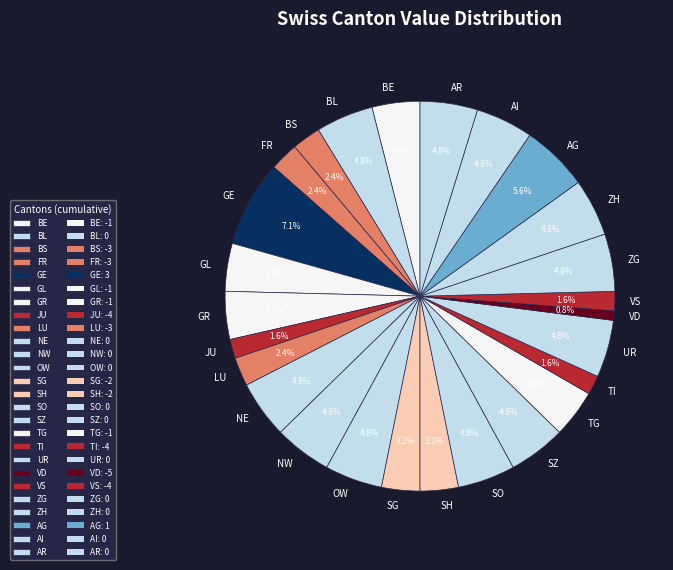

How many segments does this pie chart have?

26